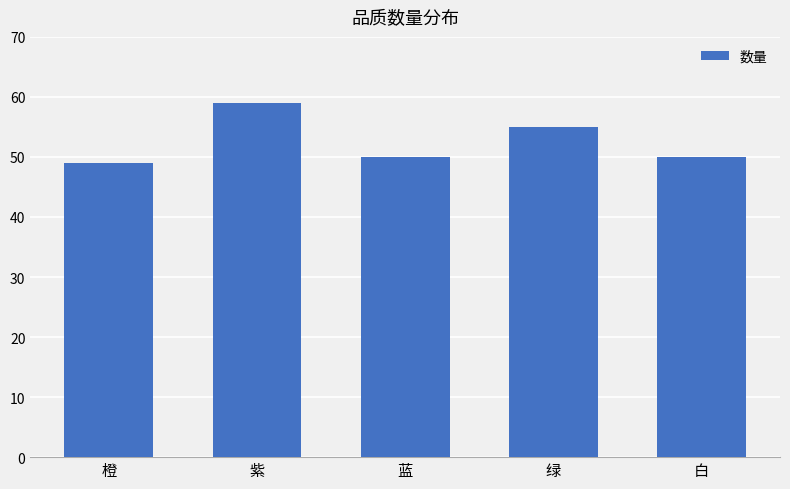

Read the value at 紫, to the nearest 5.

60